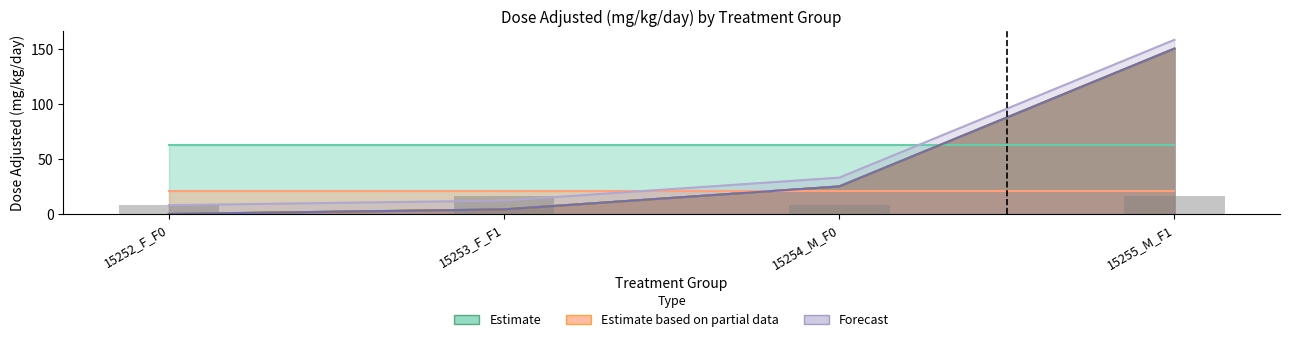

What is the greatest value displayed?

150.0